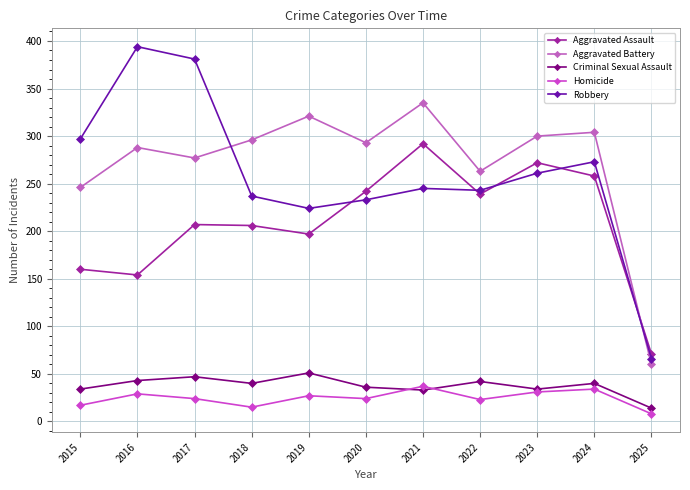

Which series has the widest spread of values?

Robbery